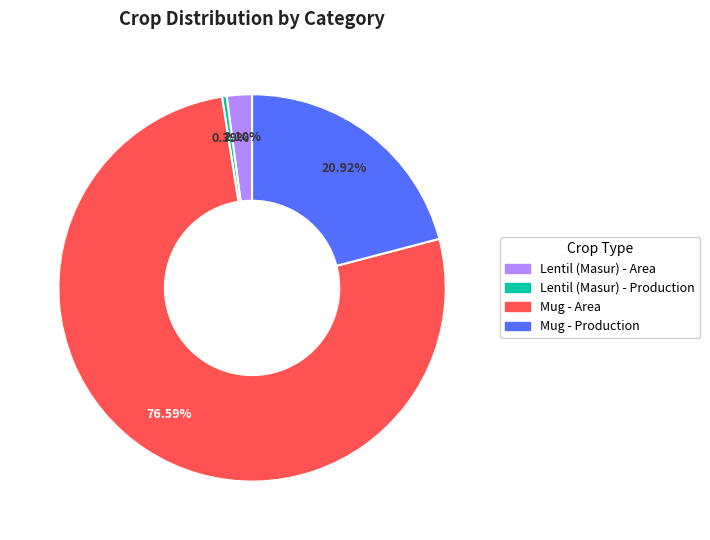

Is there a majority slice in this chart?

Yes